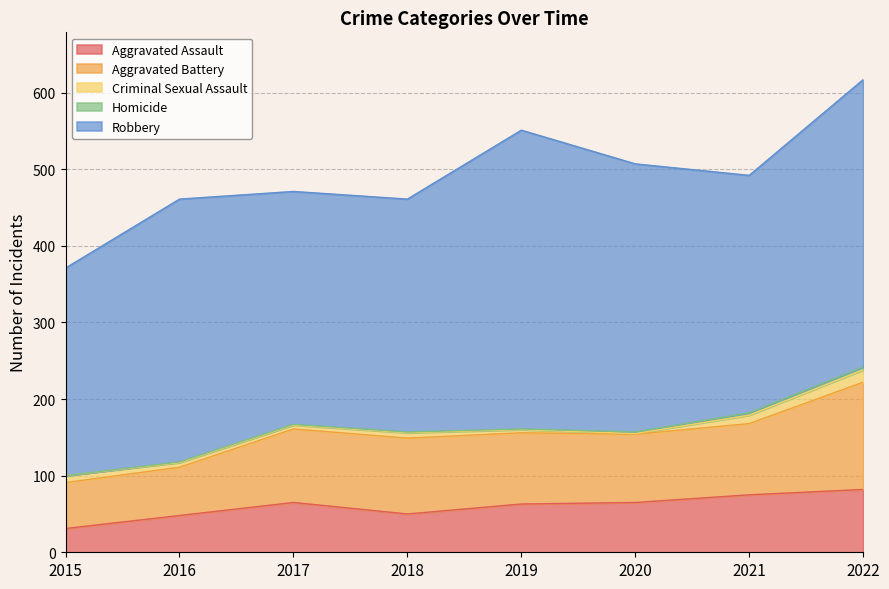

The value of Criminal Sexual Assault at 2018 is 7. True or false?

True